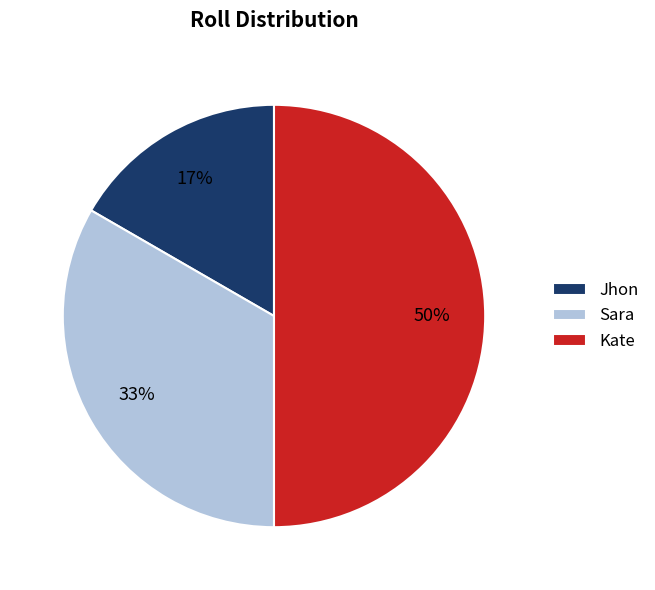

What is the ratio of the value at Sara to the value at Kate?

0.7